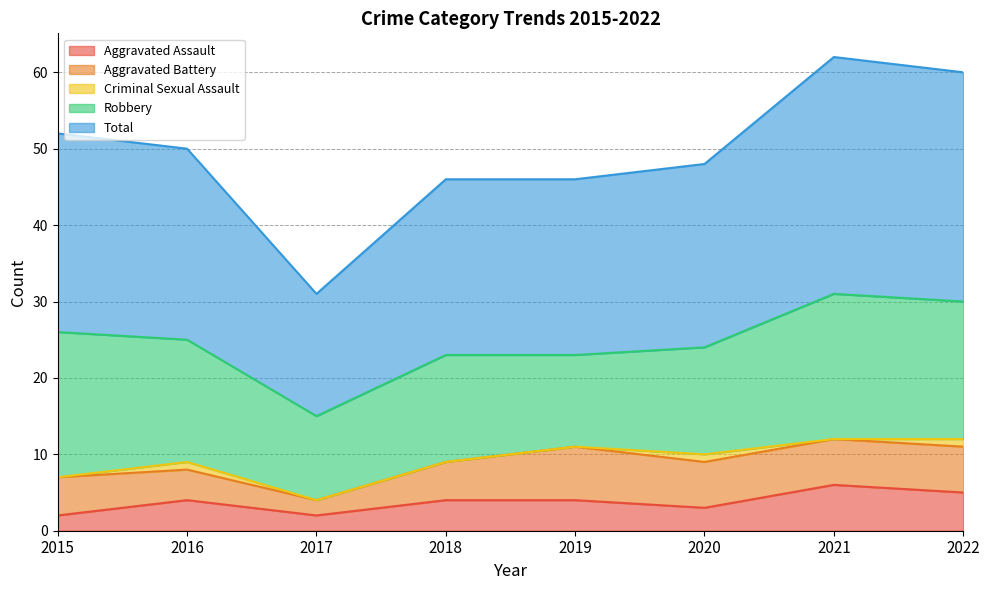

At which category does Aggravated Battery reach its first local valley?

2017